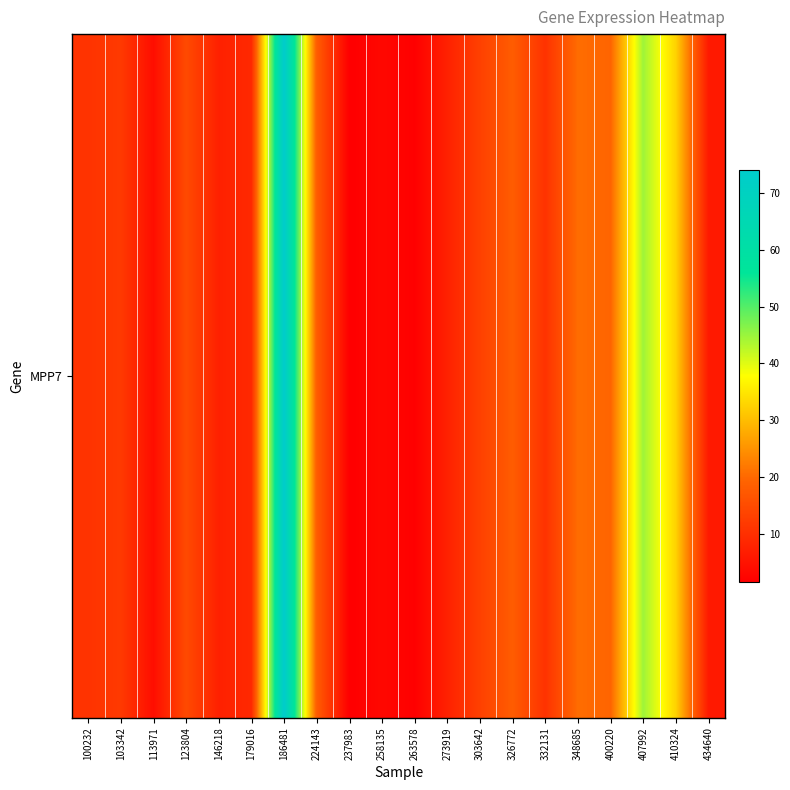

At which category does the chart reach its minimum across all series?

237983